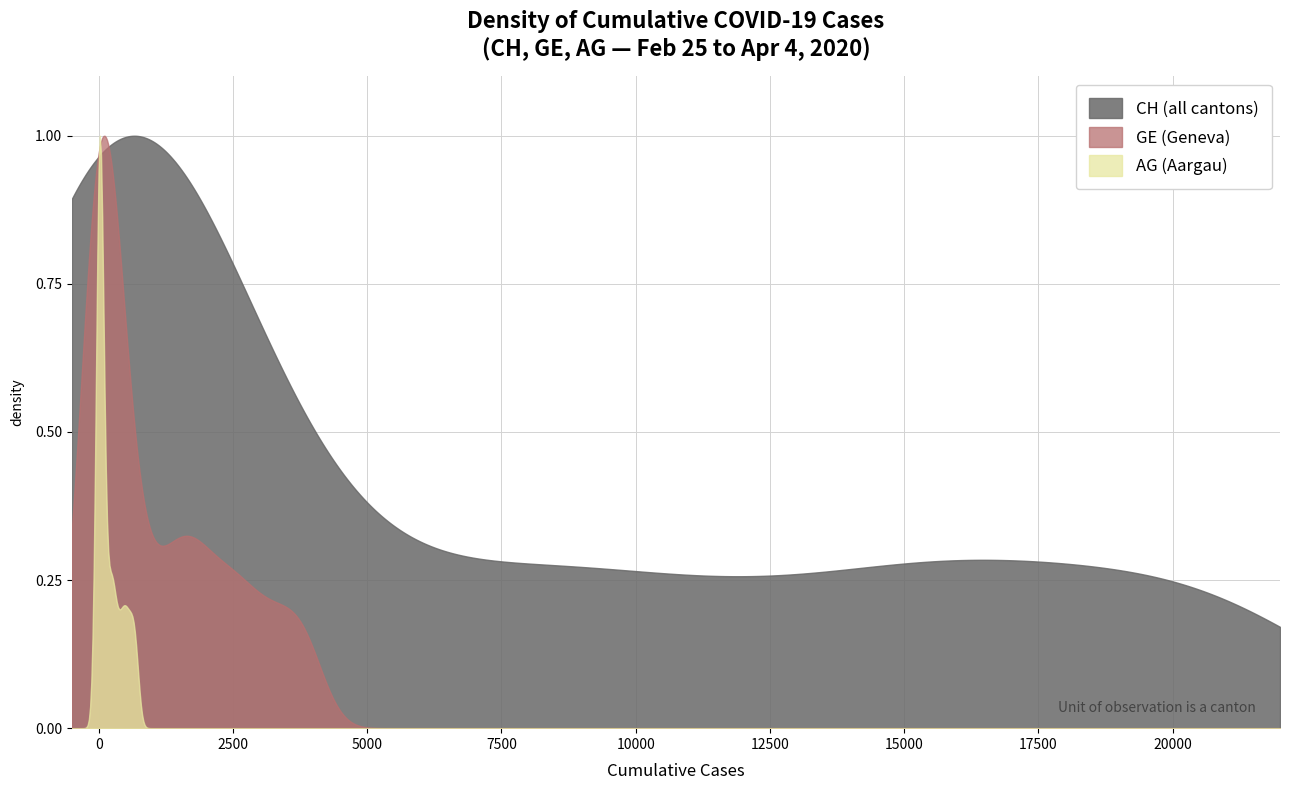

Rank the series by their average value, from lowest to highest.

AG (Aargau), GE (Geneva), CH (all cantons)